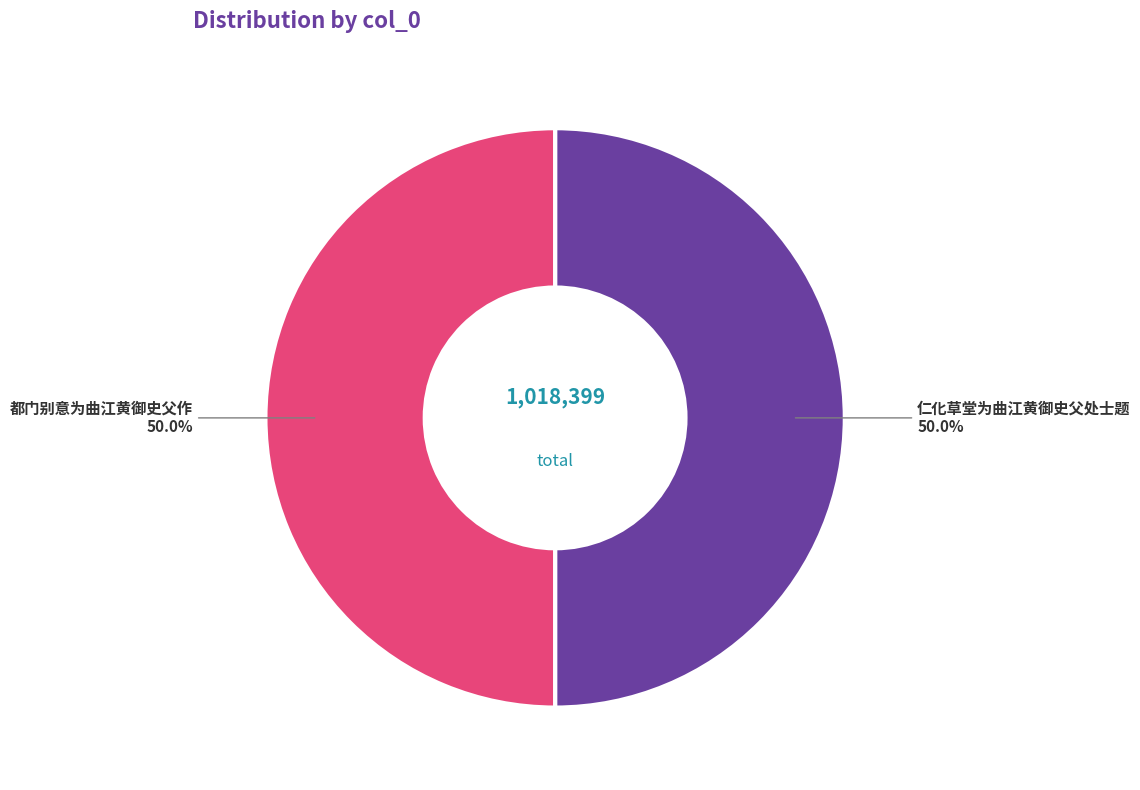

How many segments does this pie chart have?

2